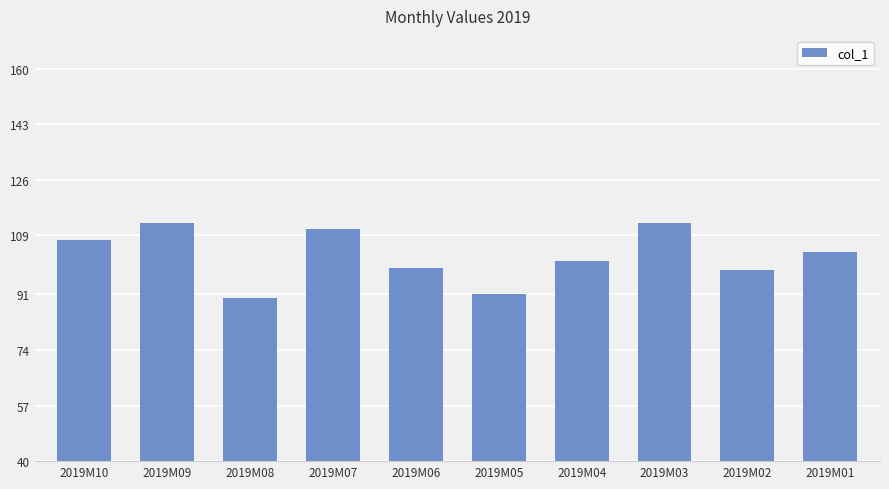

What is the smallest value displayed?

89.7